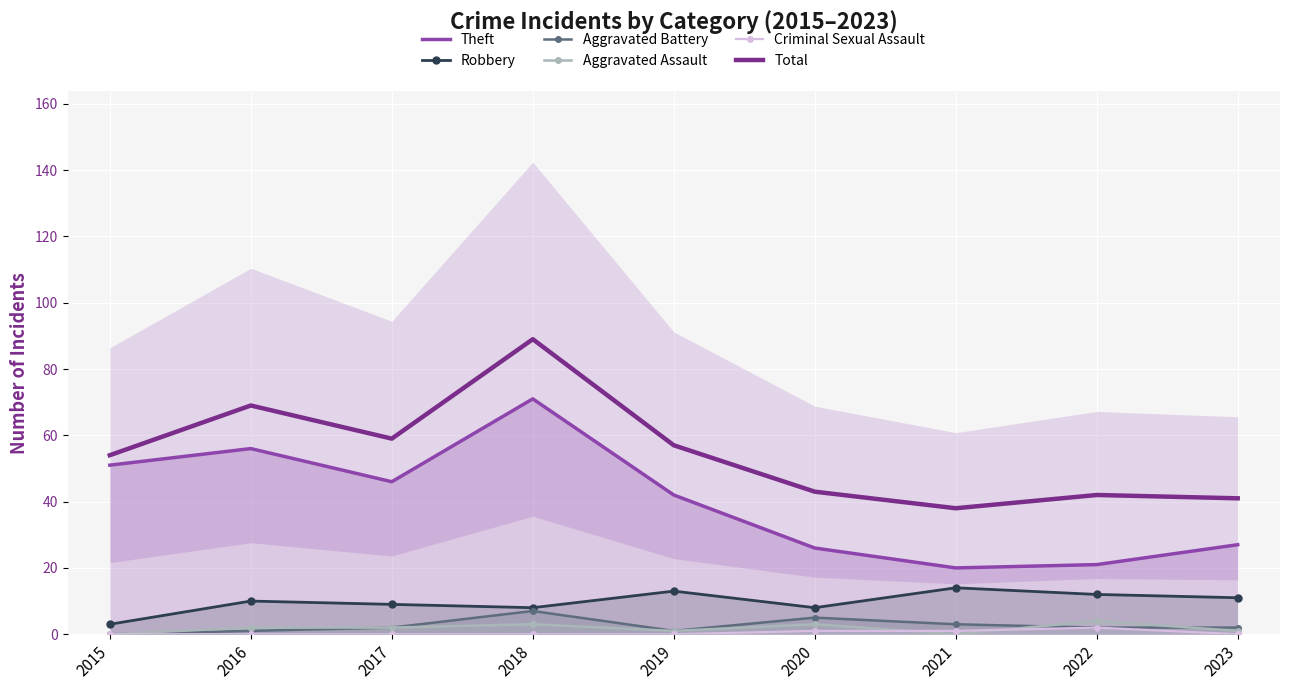

Count the number of data series in this chart.

6